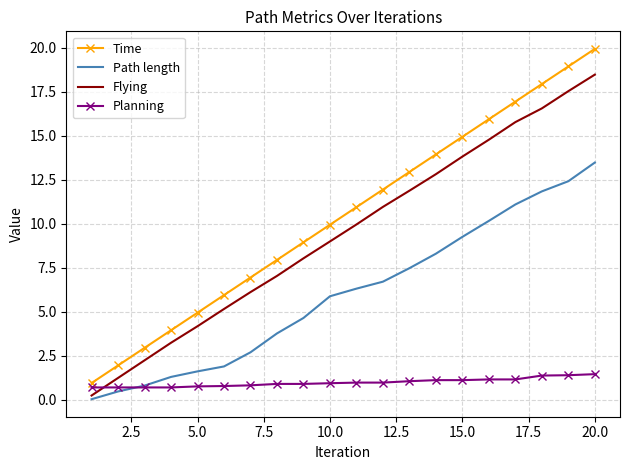

Which series has the largest total across all categories?

Time